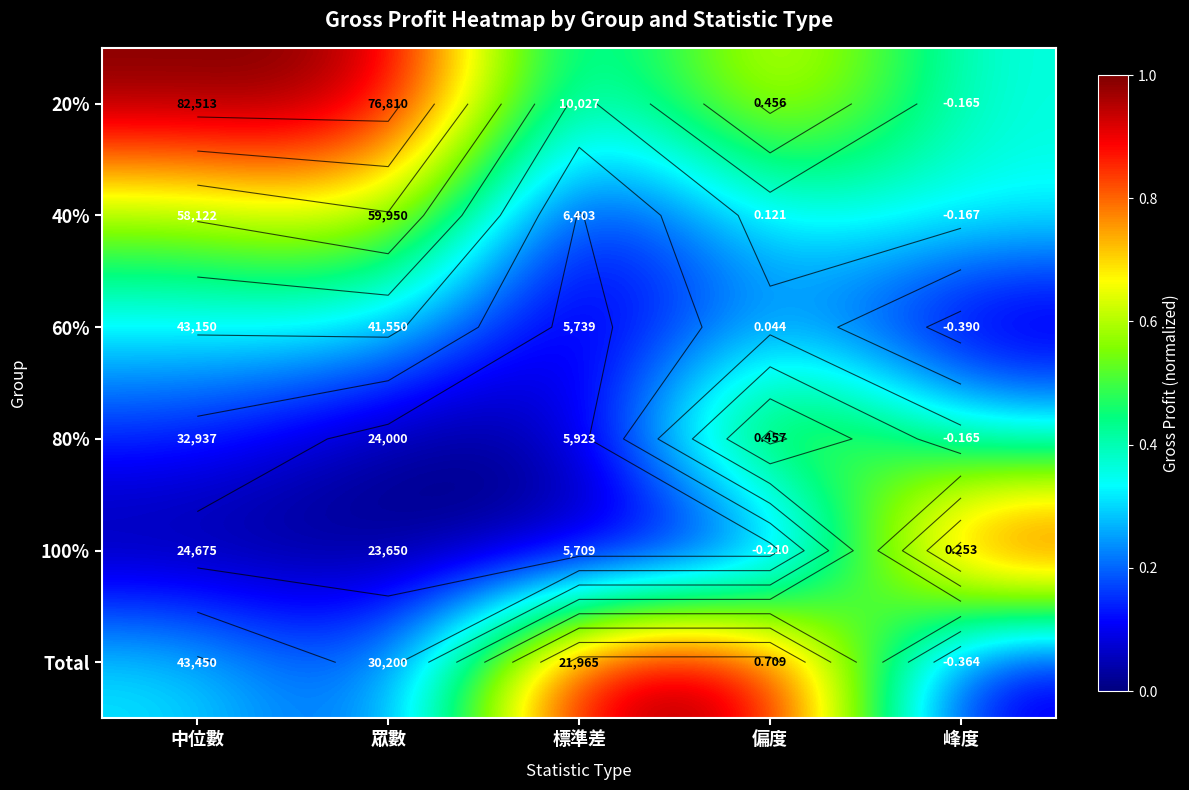

Between 峰度 and 眾數, which is larger?

眾數